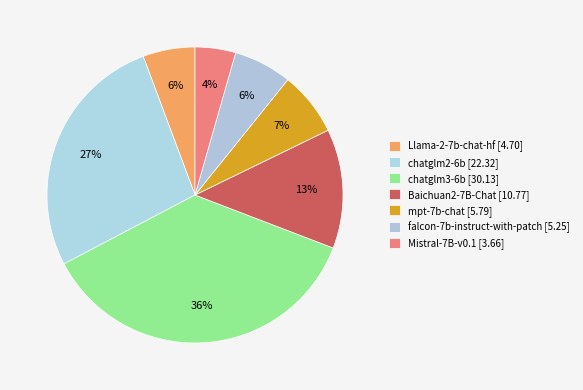

The Mistral-7B-v0.1 slice represents 4% of the pie. True or false?

True